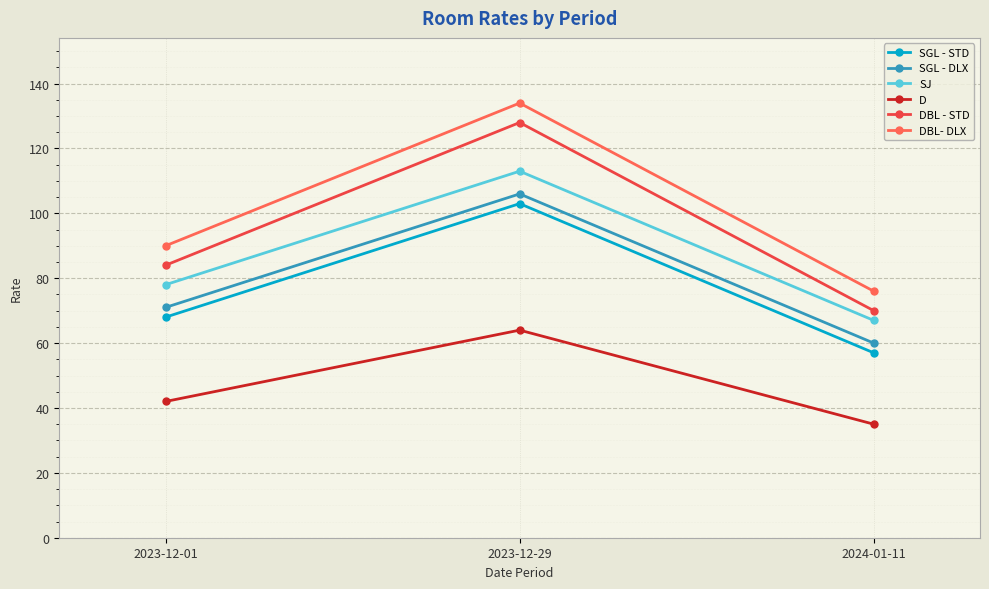

Read the SJ value at 2024-01-11.

67